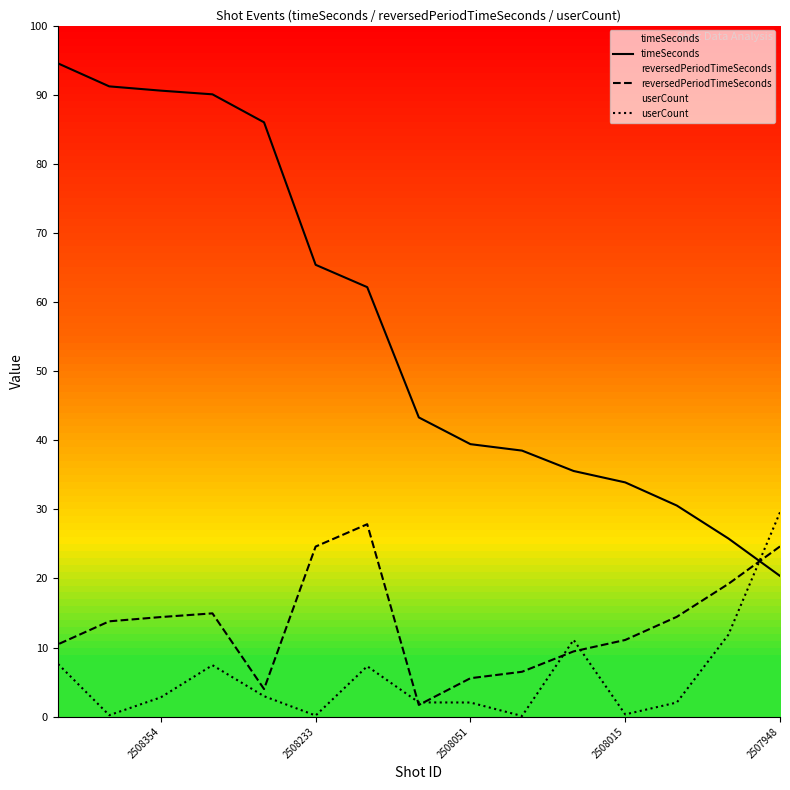

What are all the series names shown in the legend?

timeSeconds, reversedPeriodTimeSeconds, userCount